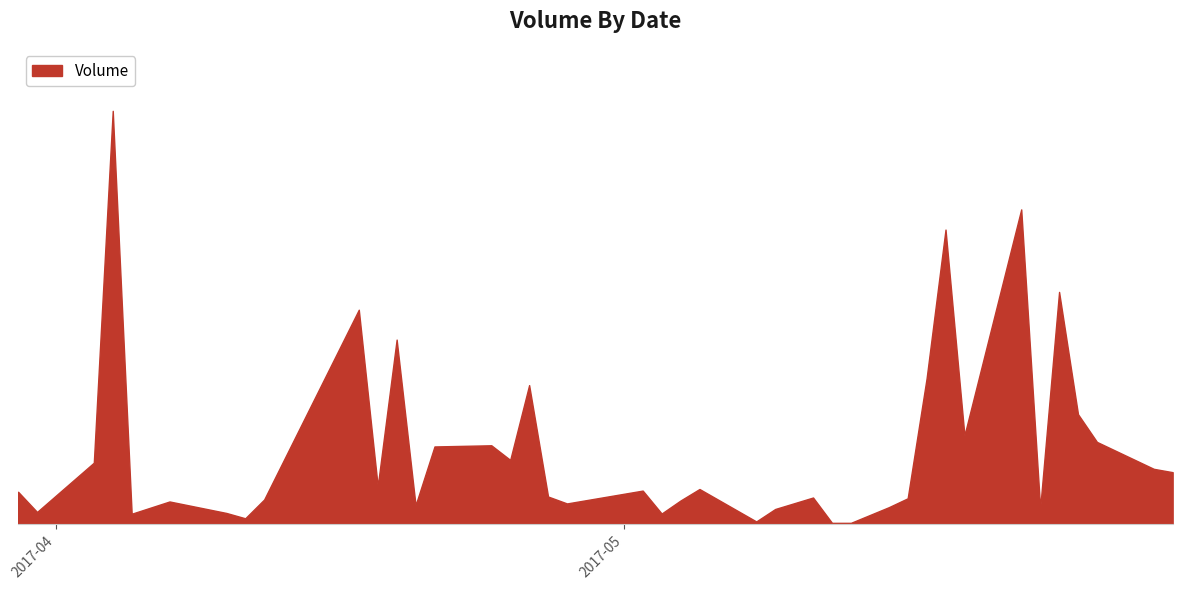

How many points are lower than both their immediate neighbors (excluding endpoints)?

11